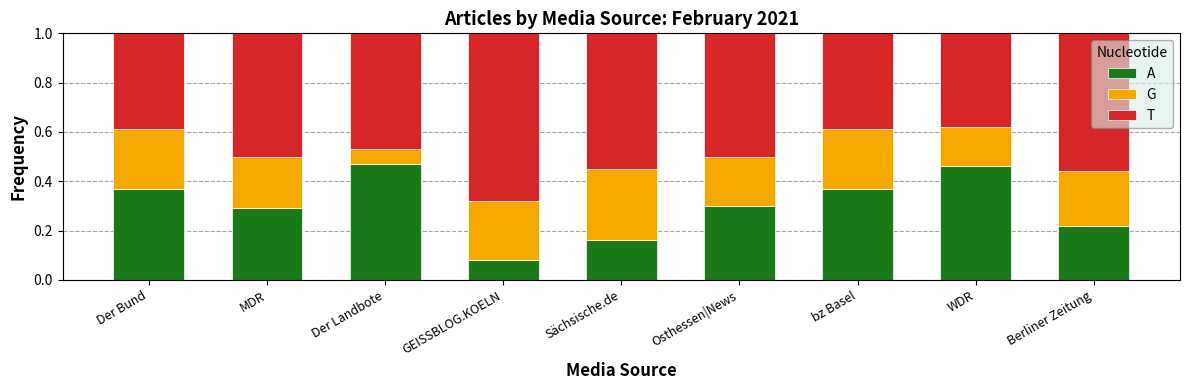

Are the bars grouped side by side (vs. stacked)?

No